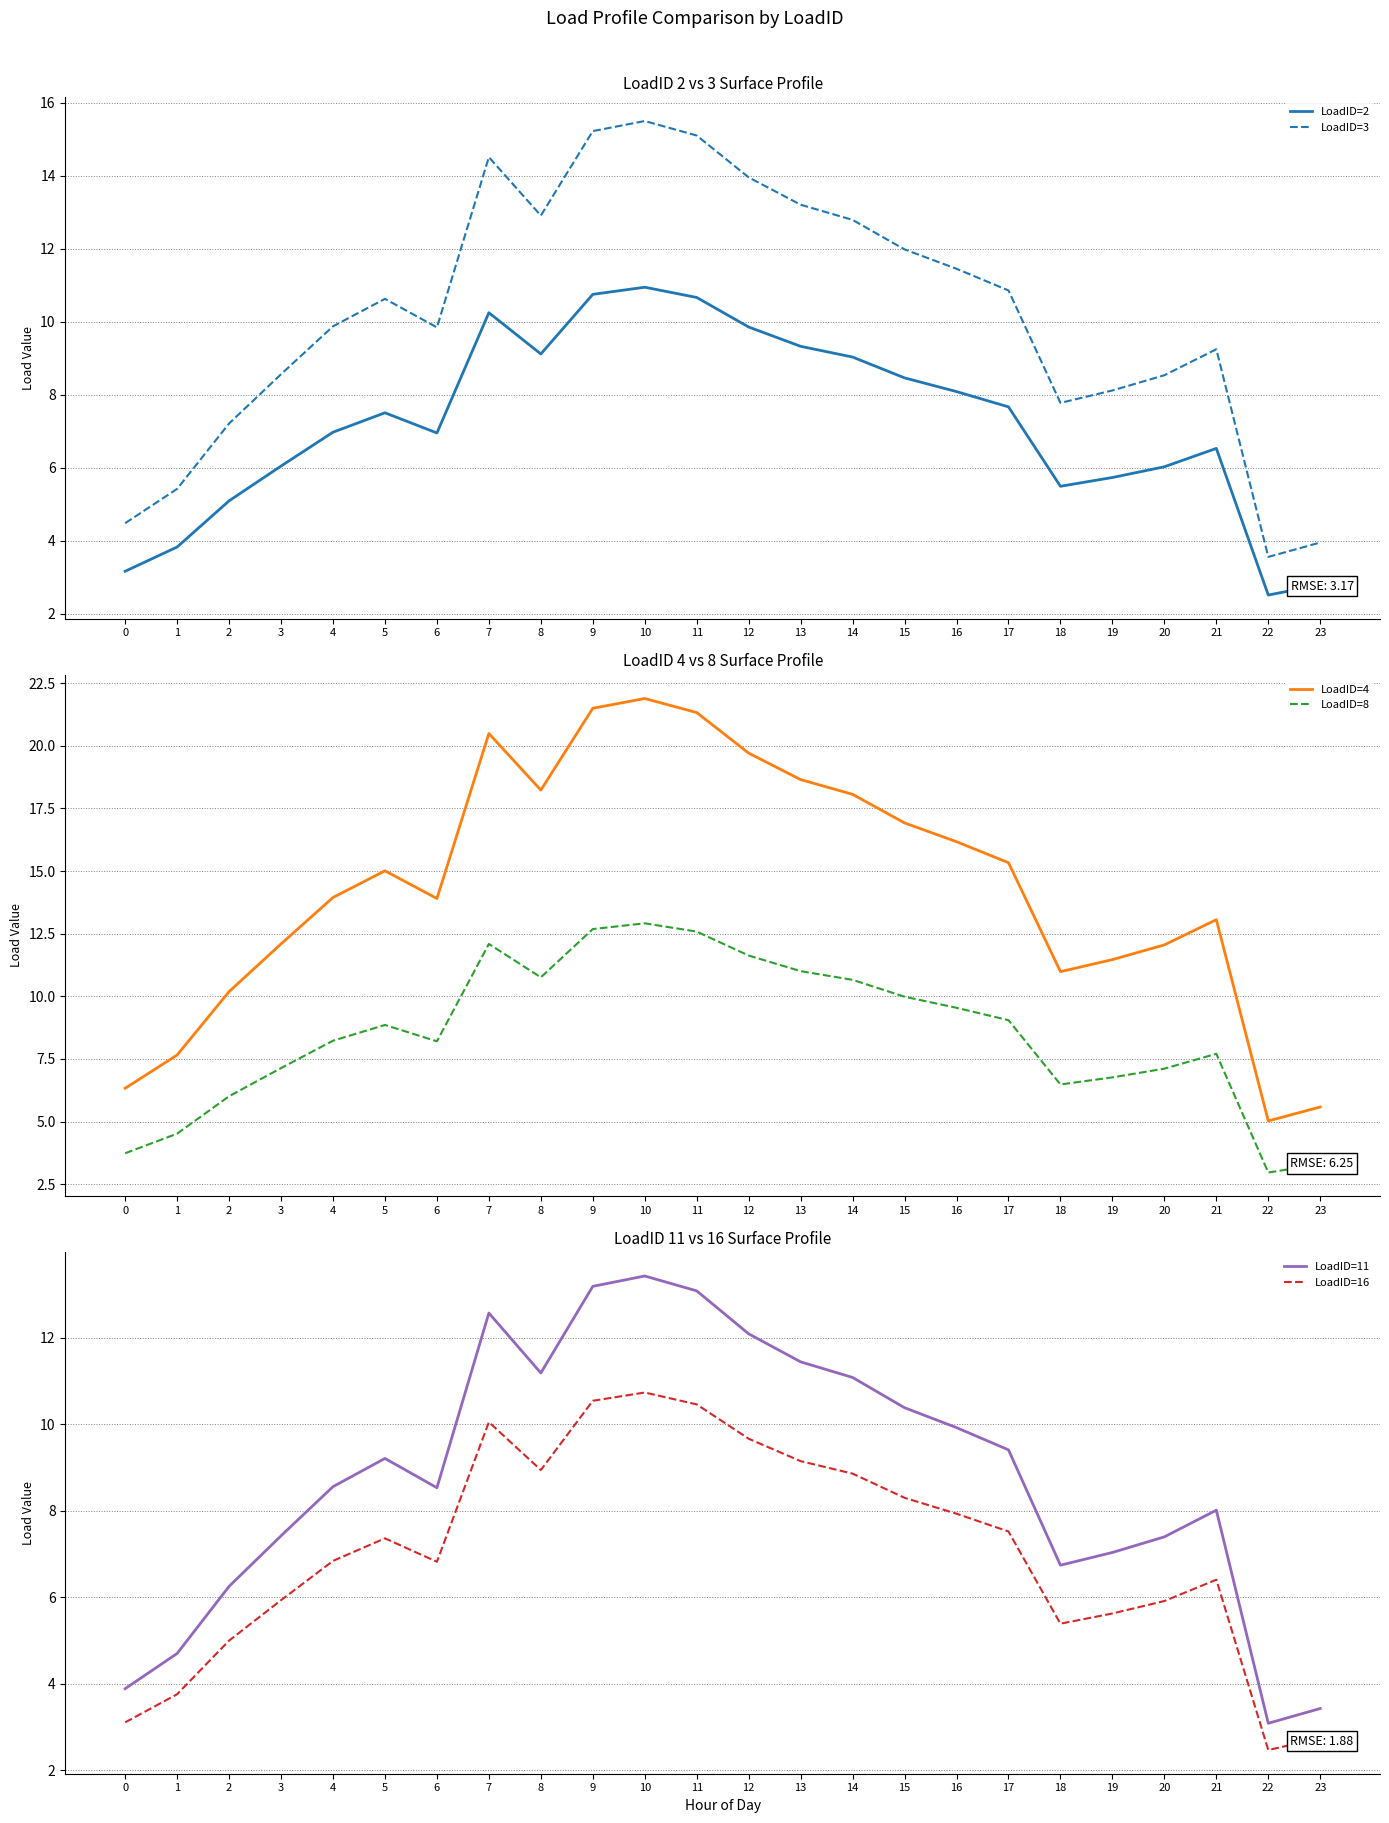

At which category does the chart reach its peak across all series?

10